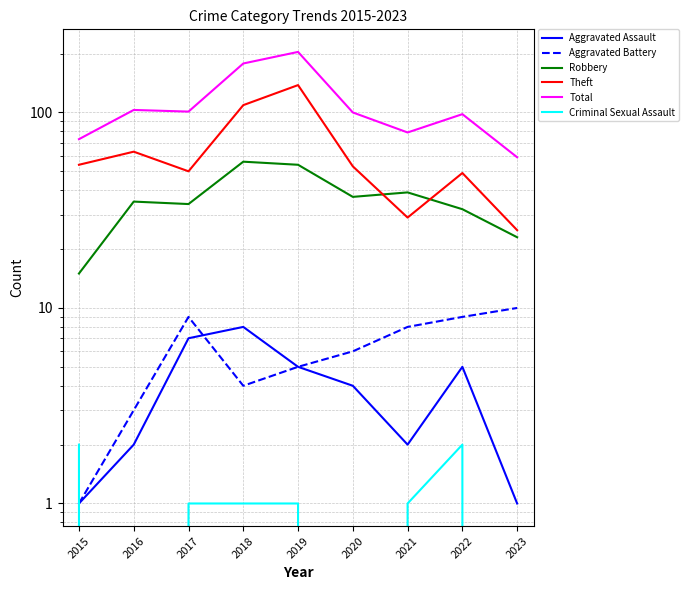

Does the chart display data point markers on the line(s)?

No